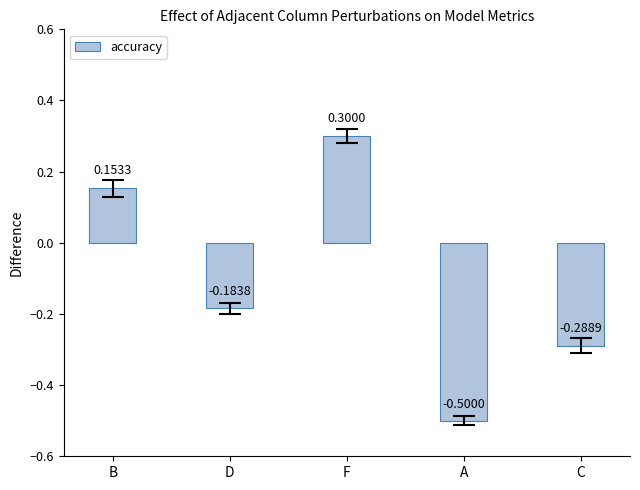

Count the number of data series in this chart.

1